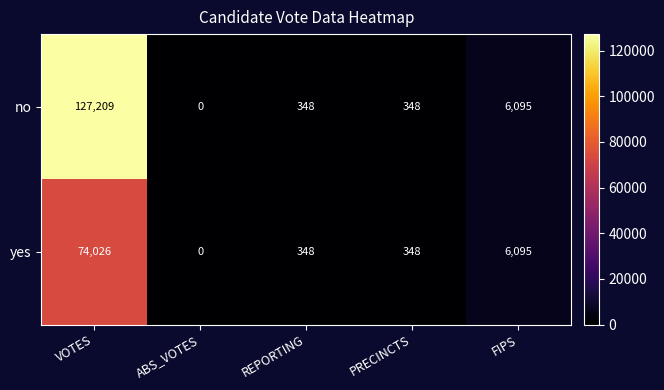

What is the total value across all series at VOTES?

201235